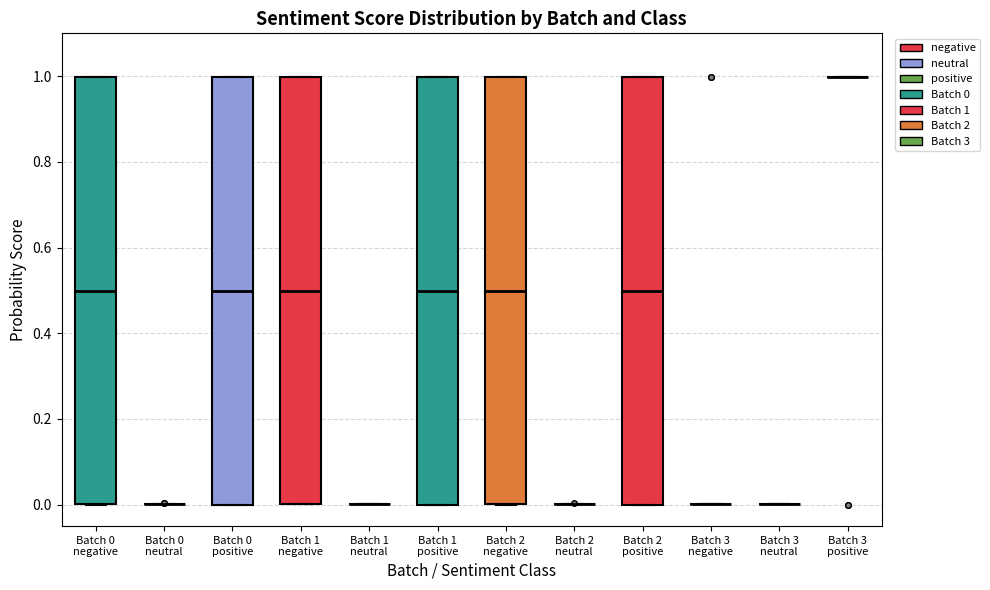

Reading left to right, transcribe this box plot: for each box, give where its median line is, the range the box spans, and where its two whiskers end, as read against the y-axis. The values are not printed on the chart, so give them approximately, as read against the axis.

Batch 0 negative: median 0.5, box 0.0 to 1.0, whiskers 0.0 to 1.0
Batch 0 neutral: box collapsed to a line at 0.0, whiskers 0.0 to 0.0
Batch 0 positive: median 0.5, box 0.0 to 1.0, whiskers 0.0 to 1.0
Batch 1 negative: median 0.5, box 0.0 to 1.0, whiskers 0.0 to 1.0
Batch 1 neutral: box collapsed to a line at 0.0, whiskers 0.0 to 0.0
Batch 1 positive: median 0.5, box 0.0 to 1.0, whiskers 0.0 to 1.0
Batch 2 negative: median 0.5, box 0.0 to 1.0, whiskers 0.0 to 1.0
Batch 2 neutral: box collapsed to a line at 0.0, whiskers 0.0 to 0.0
Batch 2 positive: median 0.5, box 0.0 to 1.0, whiskers 0.0 to 1.0
Batch 3 negative: box collapsed to a line at 0.0, whiskers 0.0 to 0.0
Batch 3 neutral: box collapsed to a line at 0.0, whiskers 0.0 to 0.0
Batch 3 positive: box collapsed to a line at 1.0, whiskers 1.0 to 1.0